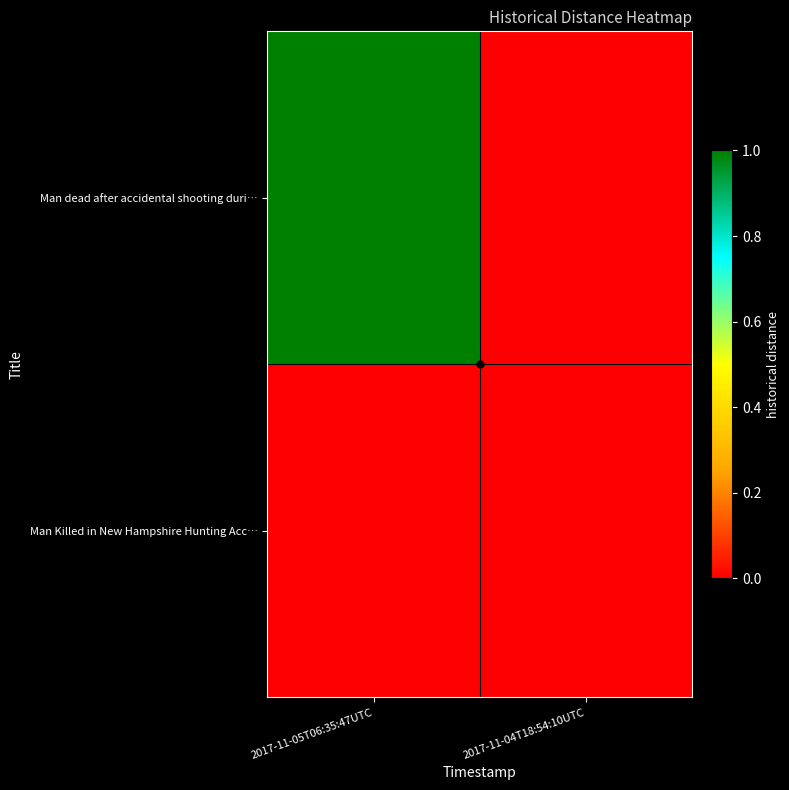

Reading right to left, list all the values displayed in this chart.

Man dead after accidental shooting duri…: 2017-11-04T18:54:10UTC=0	2017-11-05T06:35:47UTC=1
Man Killed in New Hampshire Hunting Acc…: 2017-11-04T18:54:10UTC=0	2017-11-05T06:35:47UTC=0